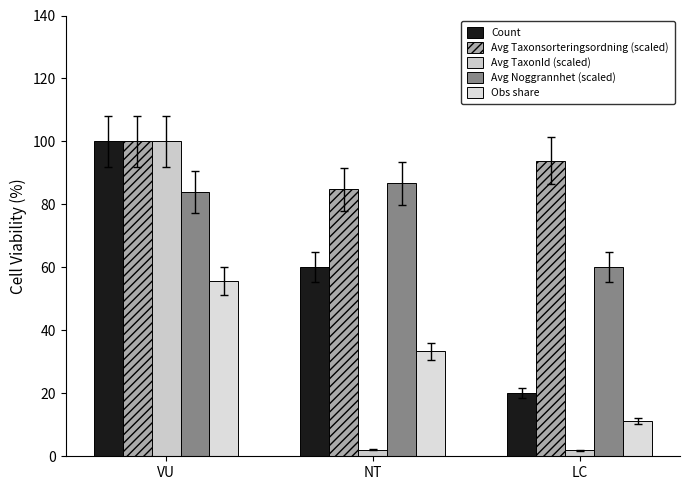

What are all the series names shown in the legend?

Count, Avg Taxonsorteringsordning (scaled), Avg TaxonId (scaled), Avg Noggrannhet (scaled), Obs share